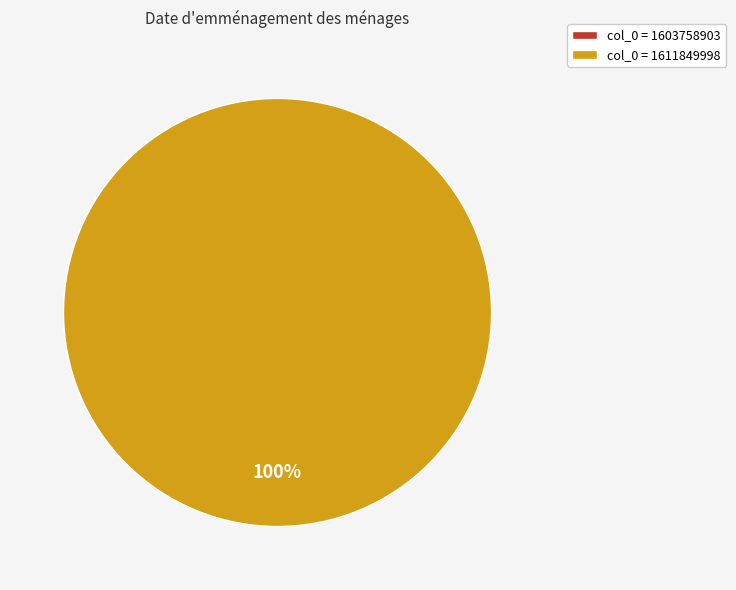

Combined, do 1603758903 and 1611849998 account for over 50%?

Yes